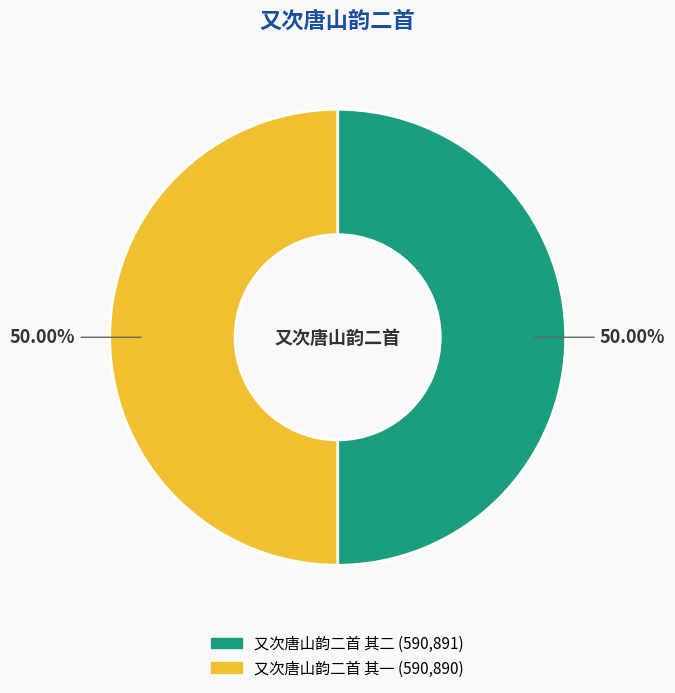

Do 又次唐山韵二首 其一 and 又次唐山韵二首 其二 together represent more than half of the pie?

Yes